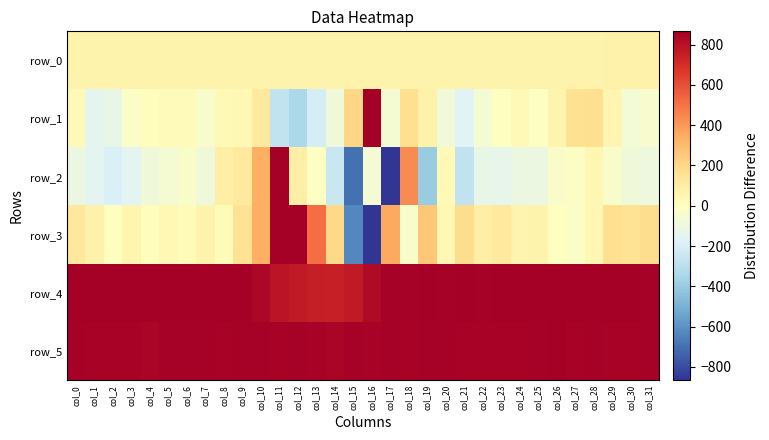

At which label is row_0 closest to 67?

col_15